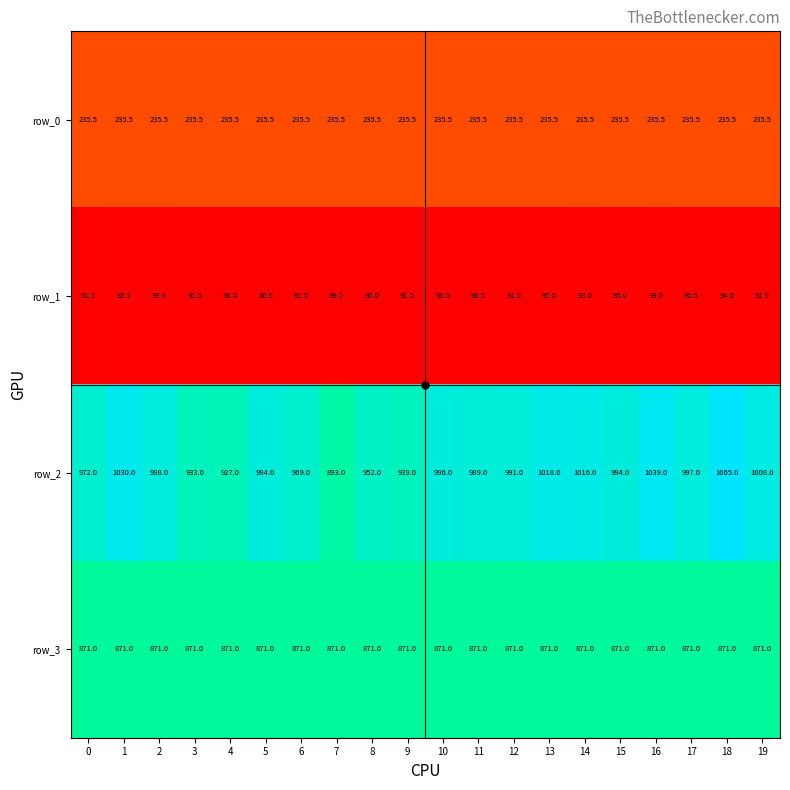

Rank the series at 4 from lowest to highest value.

row_1, row_0, row_3, row_2